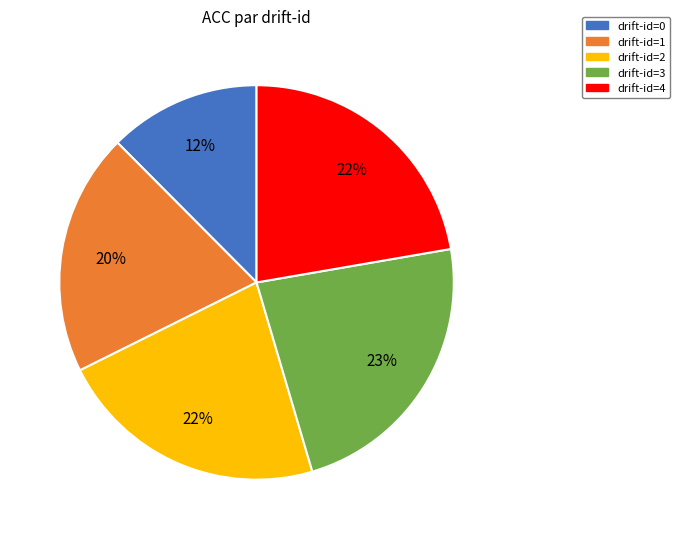

Count the number of slices in the pie.

5